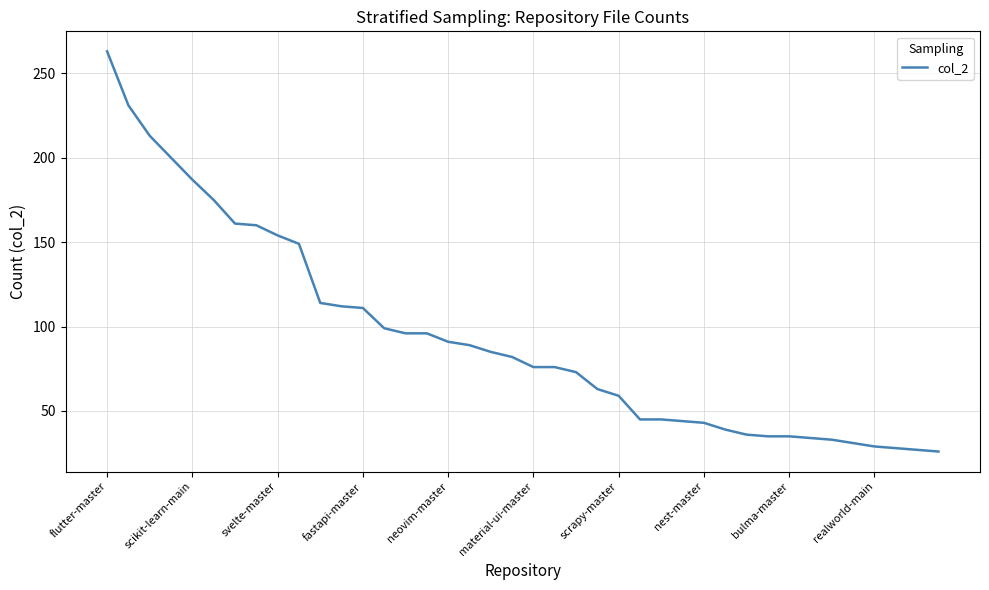

How many distinct data groups are displayed?

1